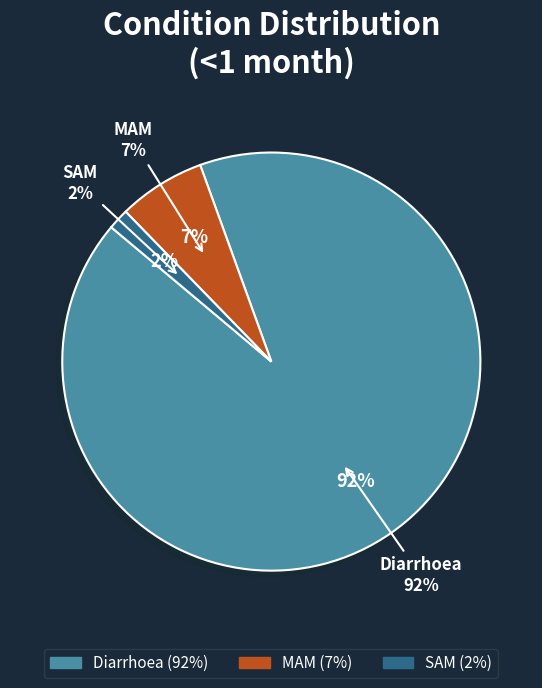

What percentage is the SAM slice, to the nearest percent?

2%